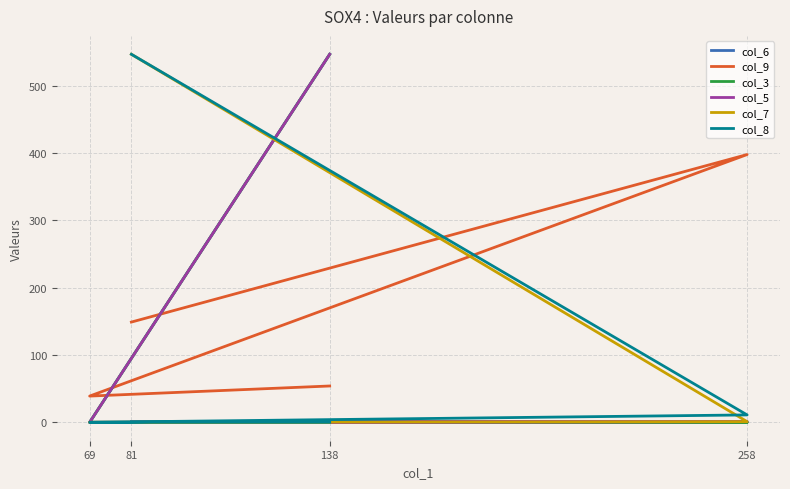

Reading left to right, what are all the values shown in this chart?

col_6: 547	0	1	1
col_9: 54	39	398	149
col_3: 547	0	0	0
col_5: 547	0	1	0
col_7: 0	0	1	547
col_8: 0	0	11	547